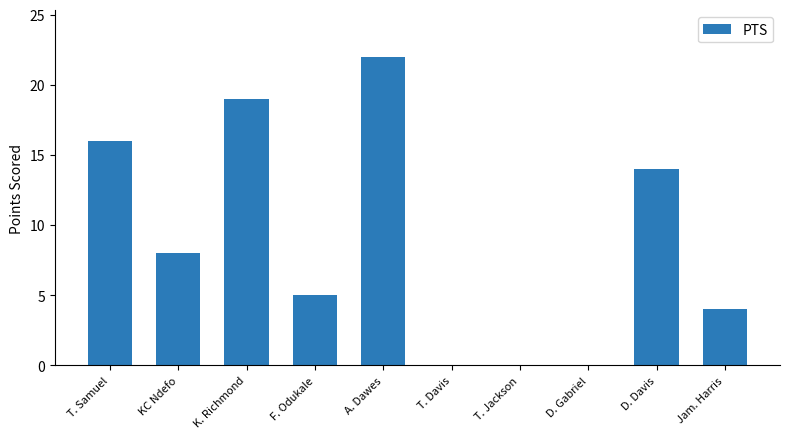

What is the maximum value shown in the chart?

22